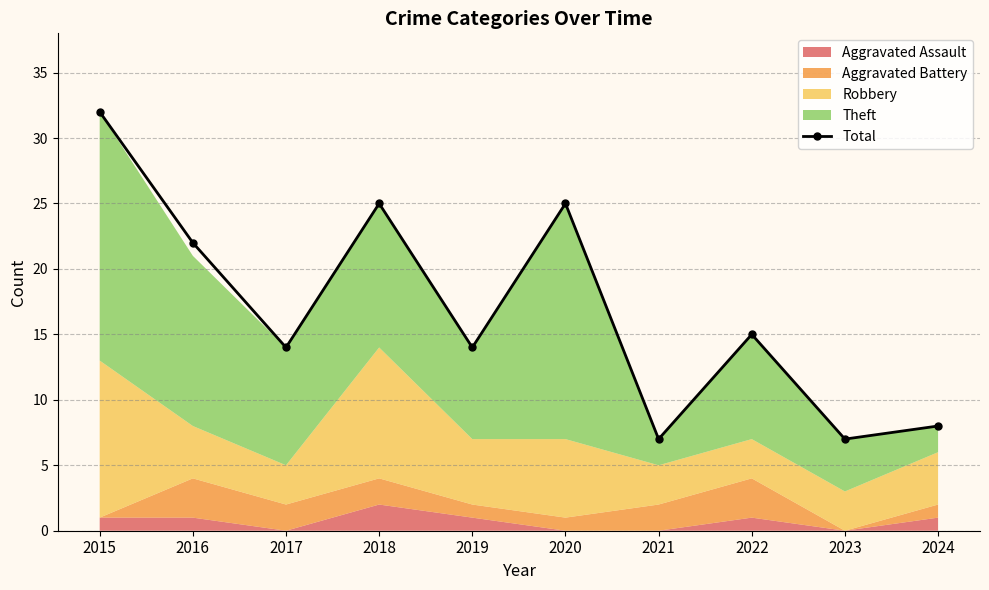

Where is the data nearest to the value 19?

2016